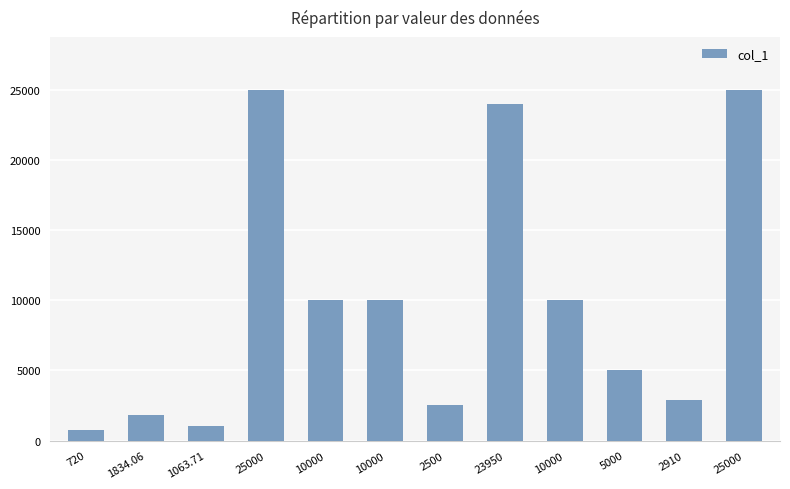

Does the chart contain any negative values?

No